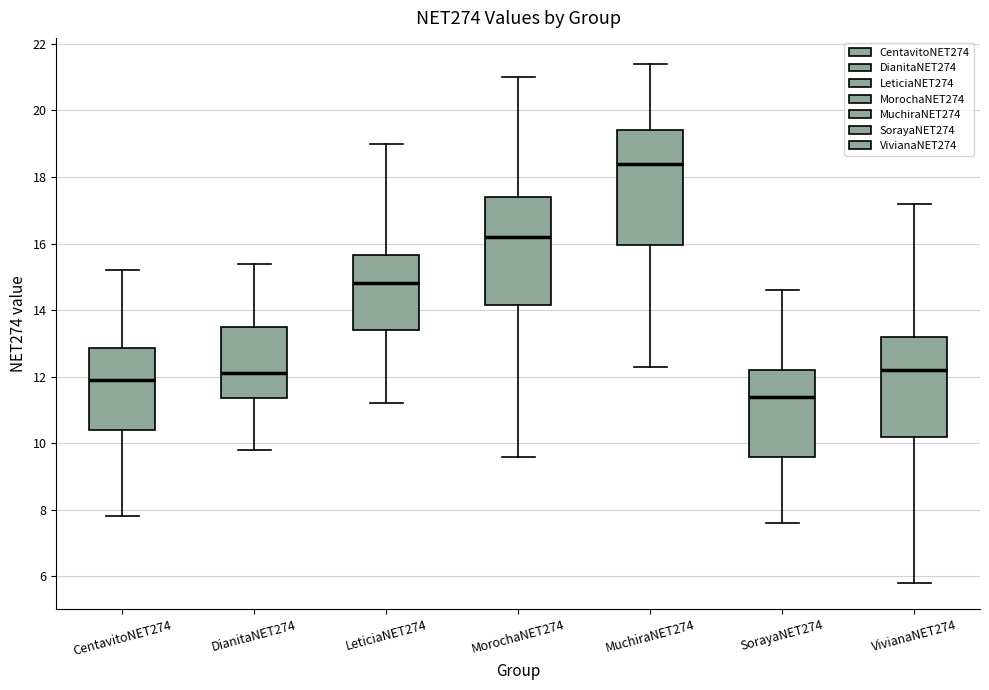

Where does the upper whisker of the box for MorochaNET274 end on the y-axis? The values are not printed on the chart, so give them approximately, as read against the axis.

21.0